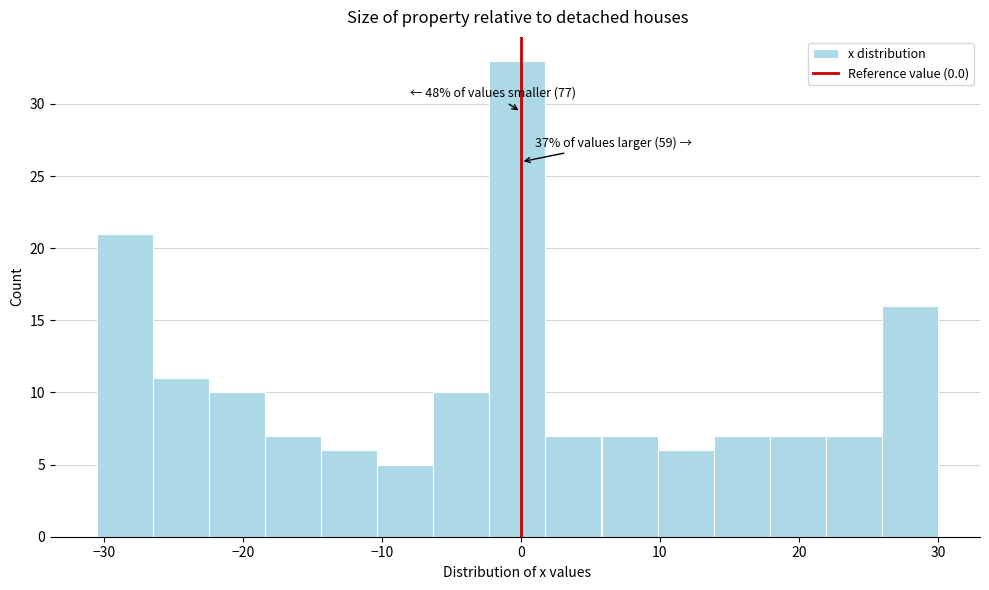

Over which range of the x-axis is the bar tallest?

-2 to 2